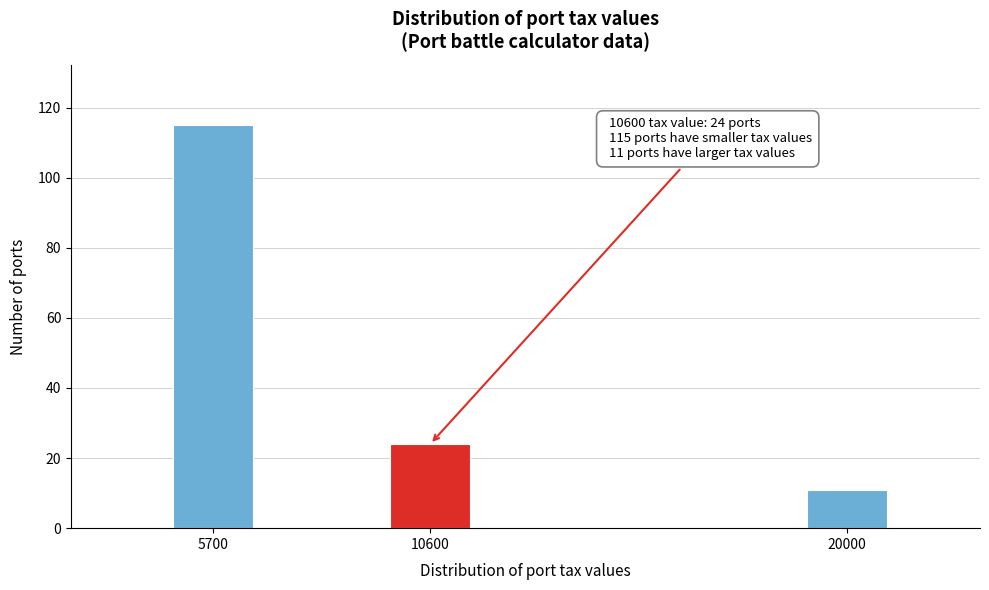

Reading left to right, transcribe all the data shown in this chart.

115	24	11